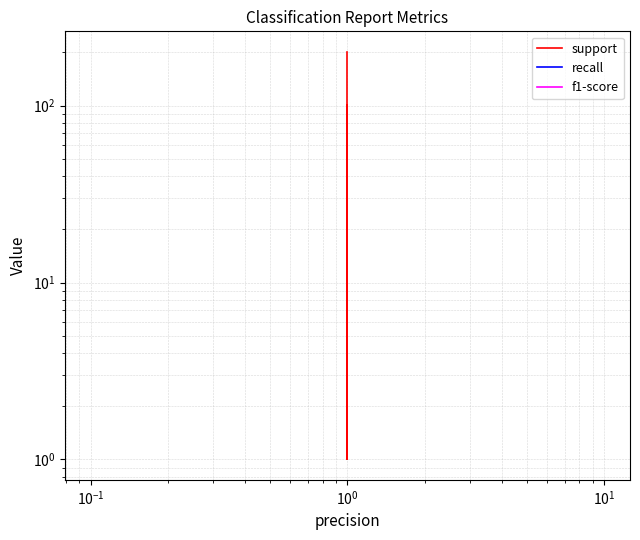

Reading left to right, what are all the values shown in this chart?

support: 101	101	1	202	202
recall: 1	1	1	1	1
f1-score: 1	1	1	1	1